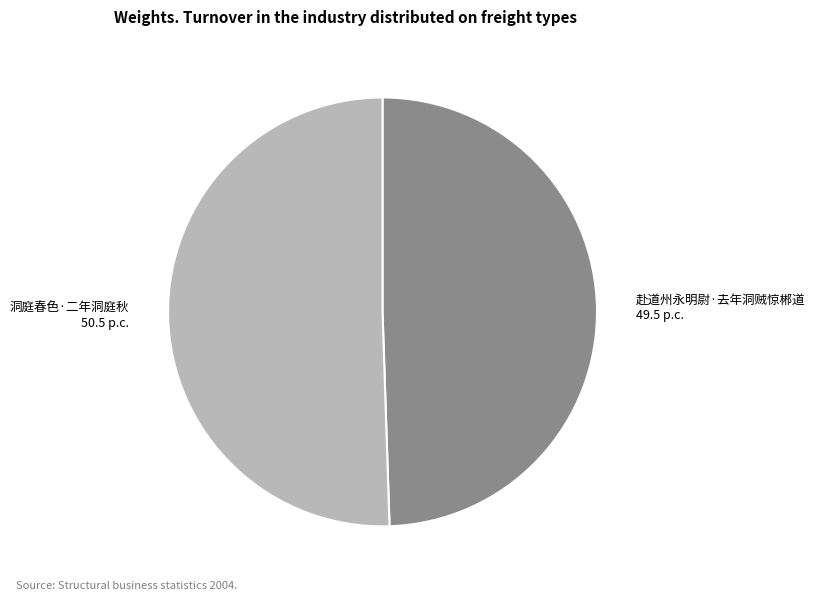

Does 洞庭春色·二年洞庭秋 represent more than half of the total?

Yes